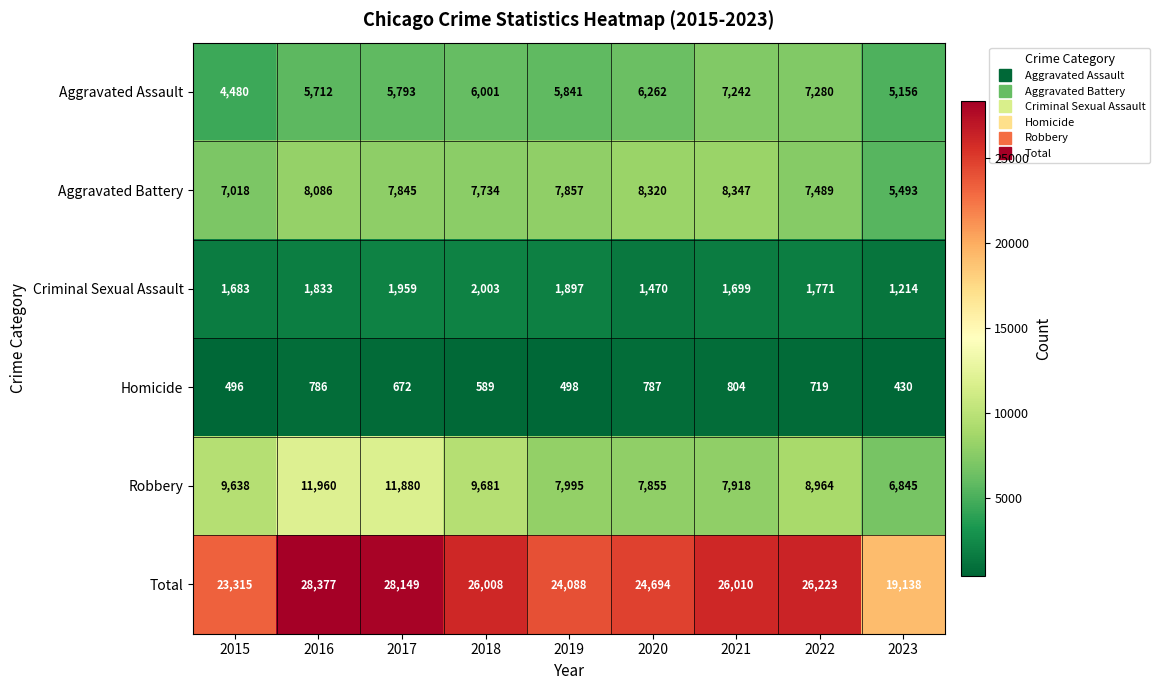

What is the minimum value shown in the chart?

430